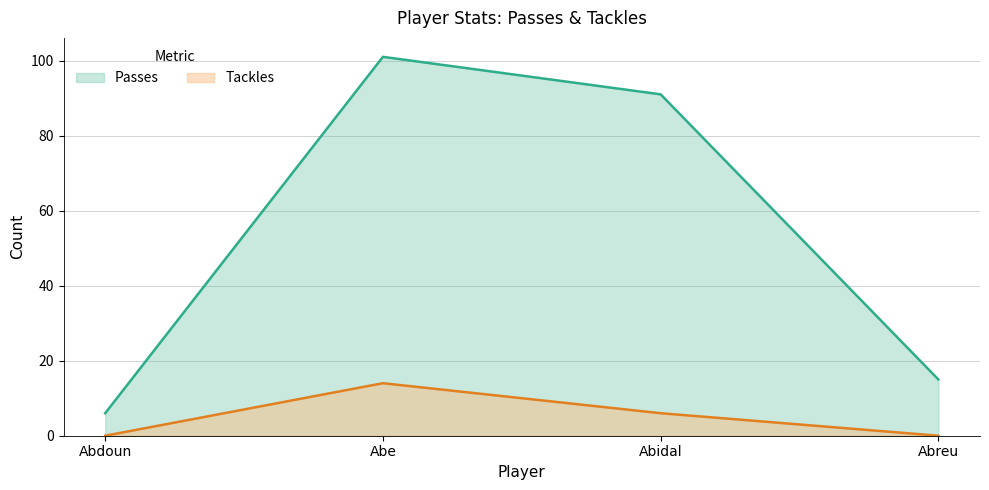

Where is Passes nearest to the value 53?

Abidal